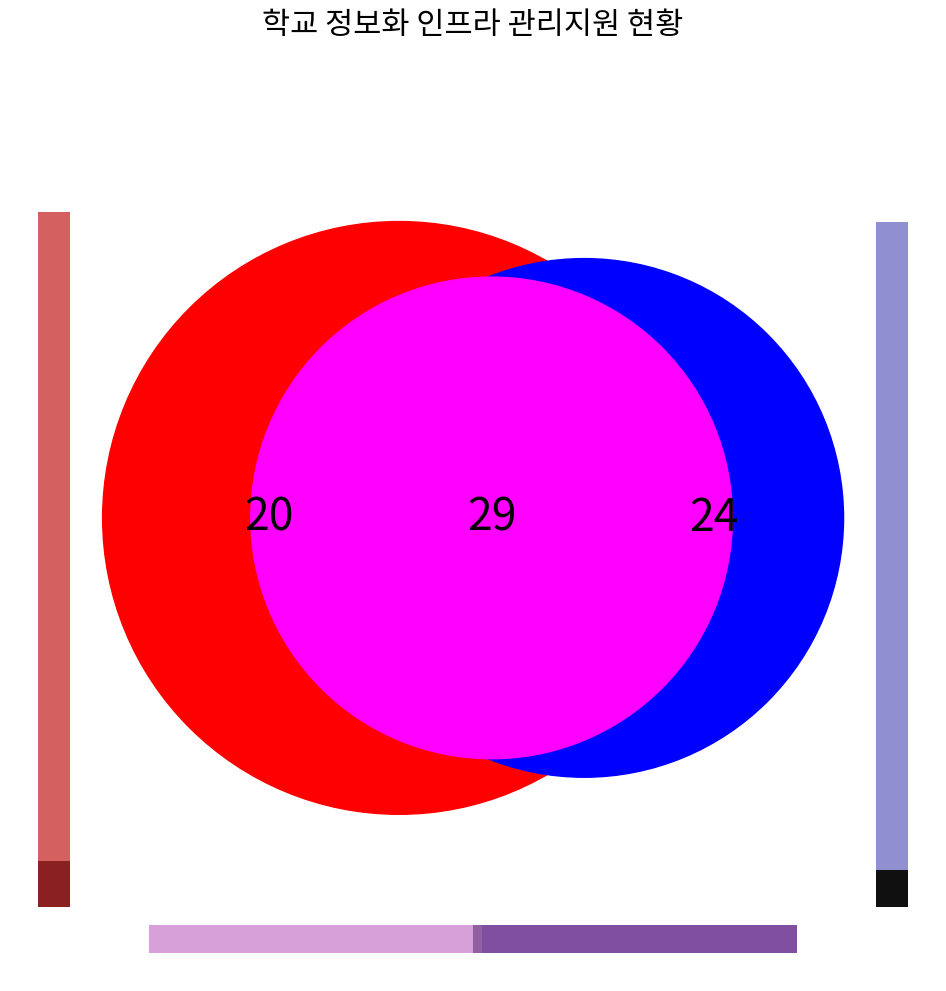

What percentage do 2021년 and 2022년 together represent?

100.0%